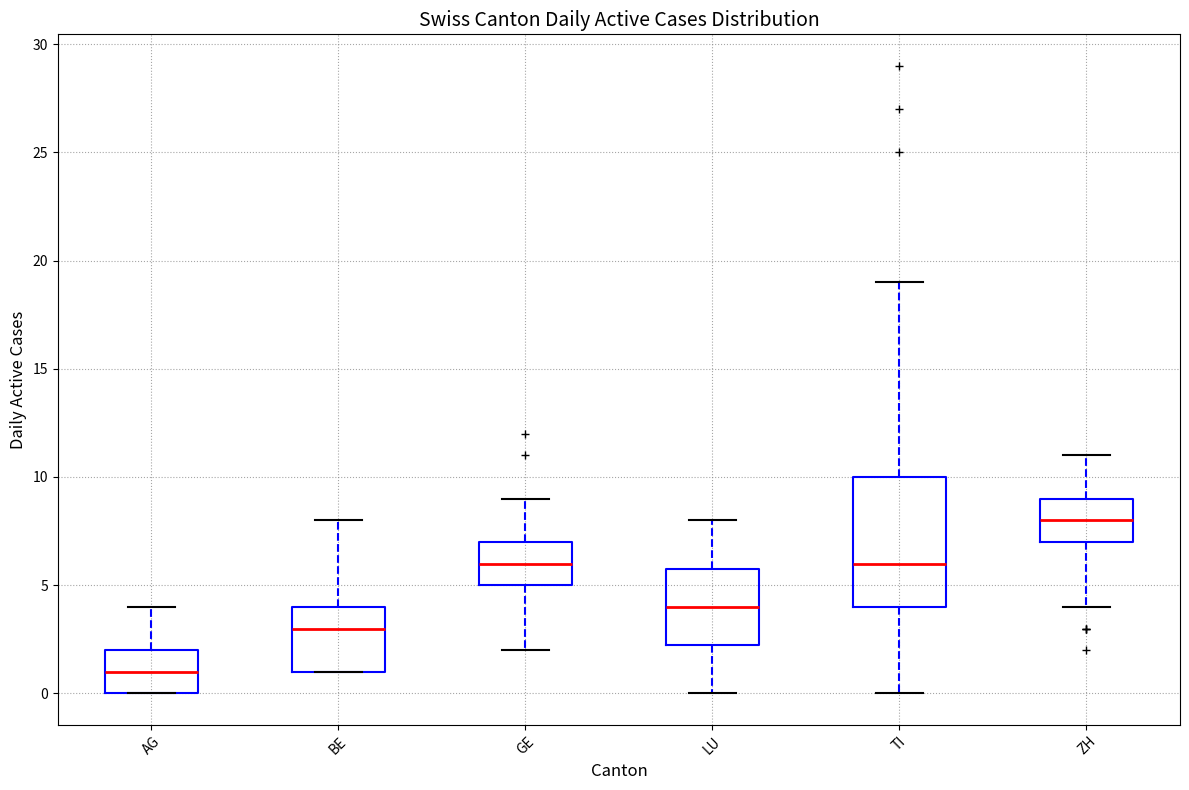

Reading left to right, transcribe this box plot: for each box, give where its median line is, the range the box spans, and where its two whiskers end, as read against the y-axis. The values are not printed on the chart, so give them approximately, as read against the axis.

AG: median 1.0, box 0.0 to 2.0, whiskers 0.0 to 4.0
BE: median 3.0, box 1.0 to 4.0, whiskers 1.0 to 8.0
GE: median 6.0, box 5.0 to 7.0, whiskers 2.0 to 9.0
LU: median 4.0, box 2.5 to 6.0, whiskers 0.0 to 8.0
TI: median 6.0, box 4.0 to 10.0, whiskers 0.0 to 19.0
ZH: median 8.0, box 7.0 to 9.0, whiskers 4.0 to 11.0